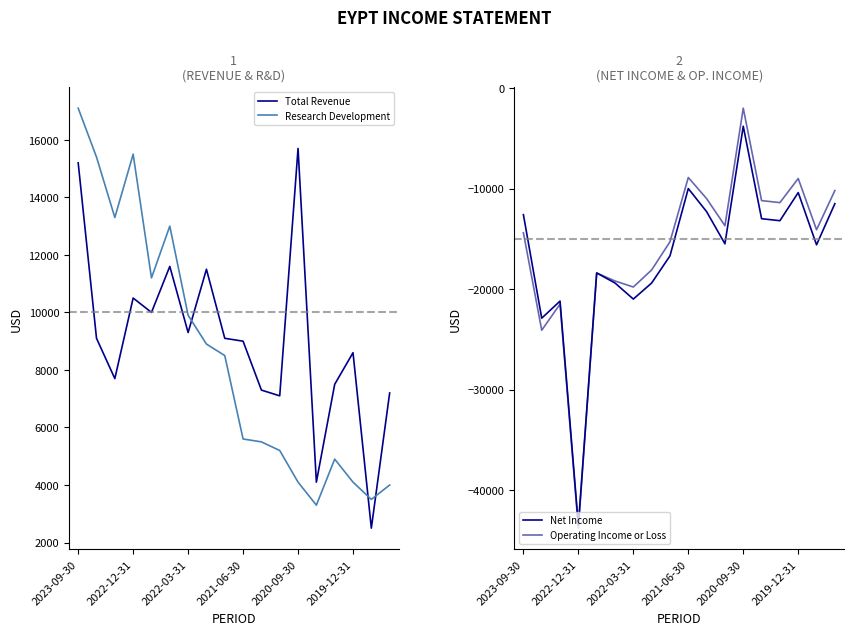

True or false: Total Revenue and Operating Income or Loss cross at least once.

False